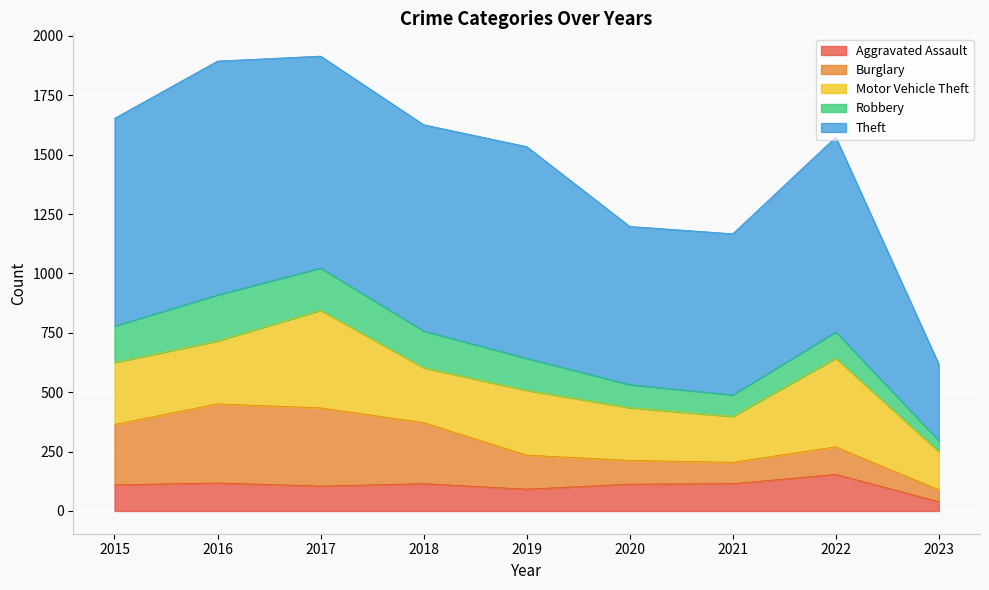

Reading left to right, what are all the values shown in this chart?

Aggravated Assault: 2015=110	2016=118	2017=105	2018=115	2019=92	2020=113	2021=115	2022=154	2023=39
Burglary: 2015=254	2016=333	2017=329	2018=257	2019=143	2020=100	2021=90	2022=116	2023=50
Motor Vehicle Theft: 2015=261	2016=265	2017=411	2018=231	2019=273	2020=222	2021=193	2022=373	2023=161
Robbery: 2015=154	2016=194	2017=178	2018=155	2019=135	2020=97	2021=91	2022=111	2023=46
Theft: 2015=874	2016=984	2017=892	2018=868	2019=891	2020=666	2021=678	2022=820	2023=322